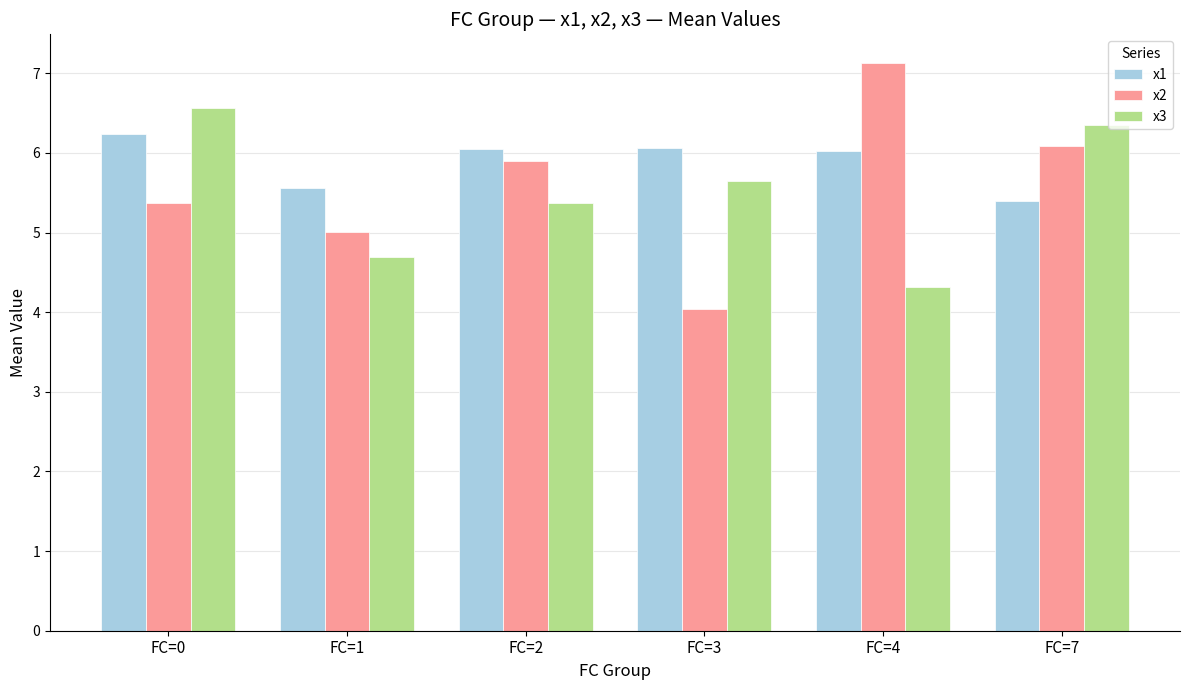

Is it true that x2 equals 6.1 at FC=7?

True